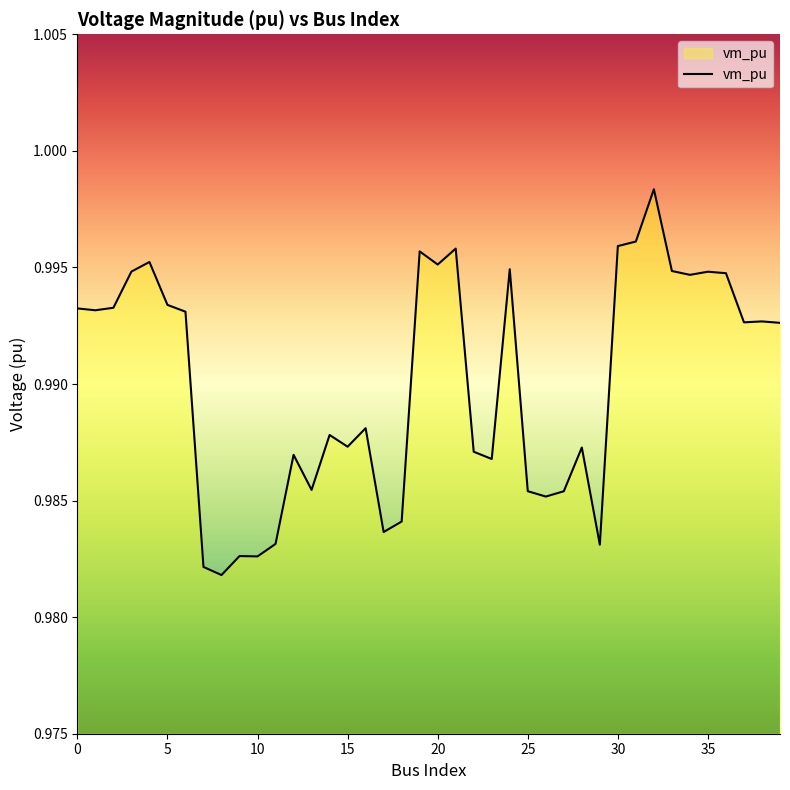

Does the chart display data point markers on the line(s)?

No